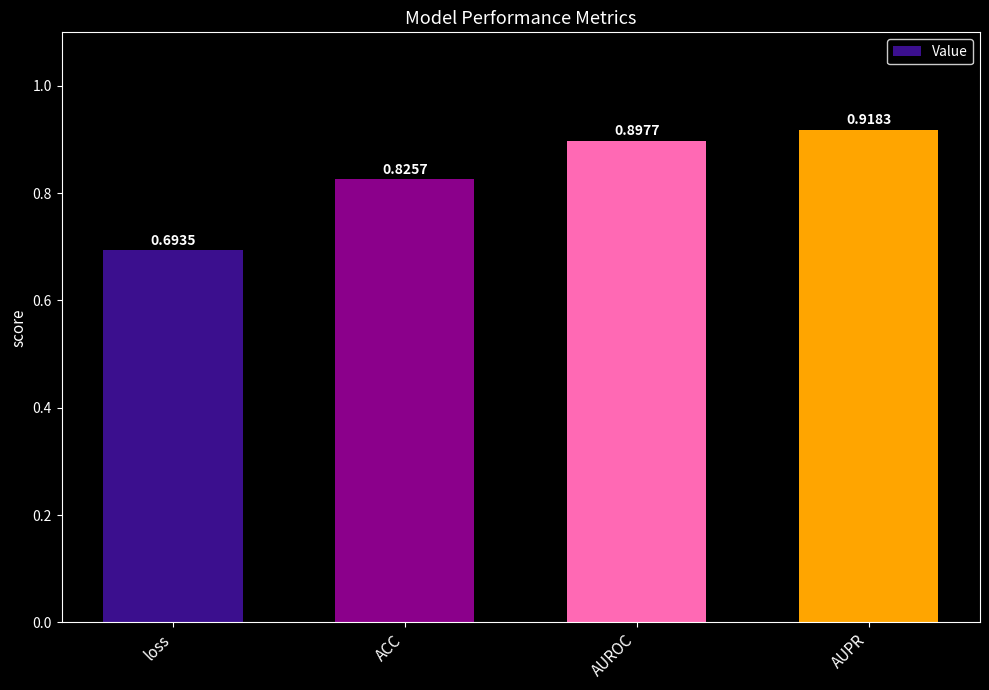

What is the sum of all values?

3.3